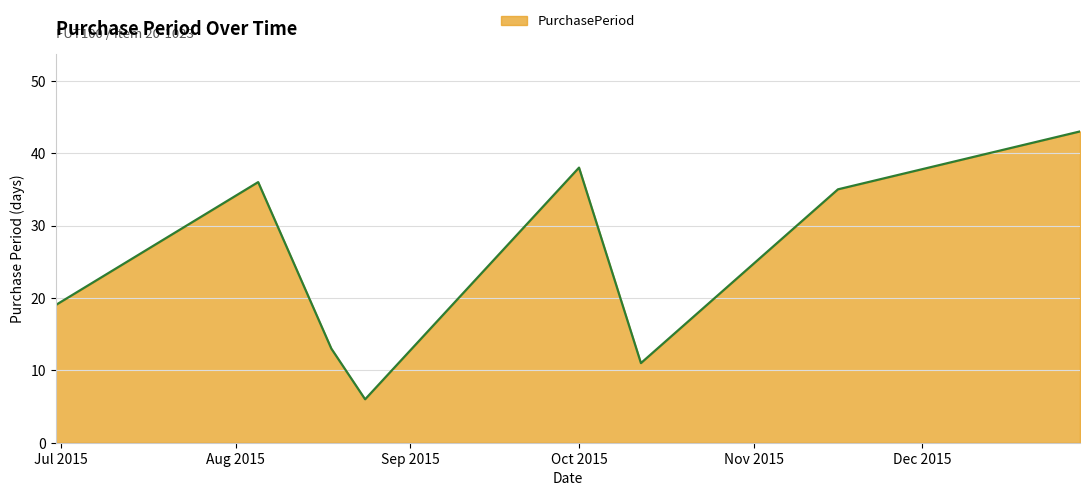

What is the greatest value displayed?

43